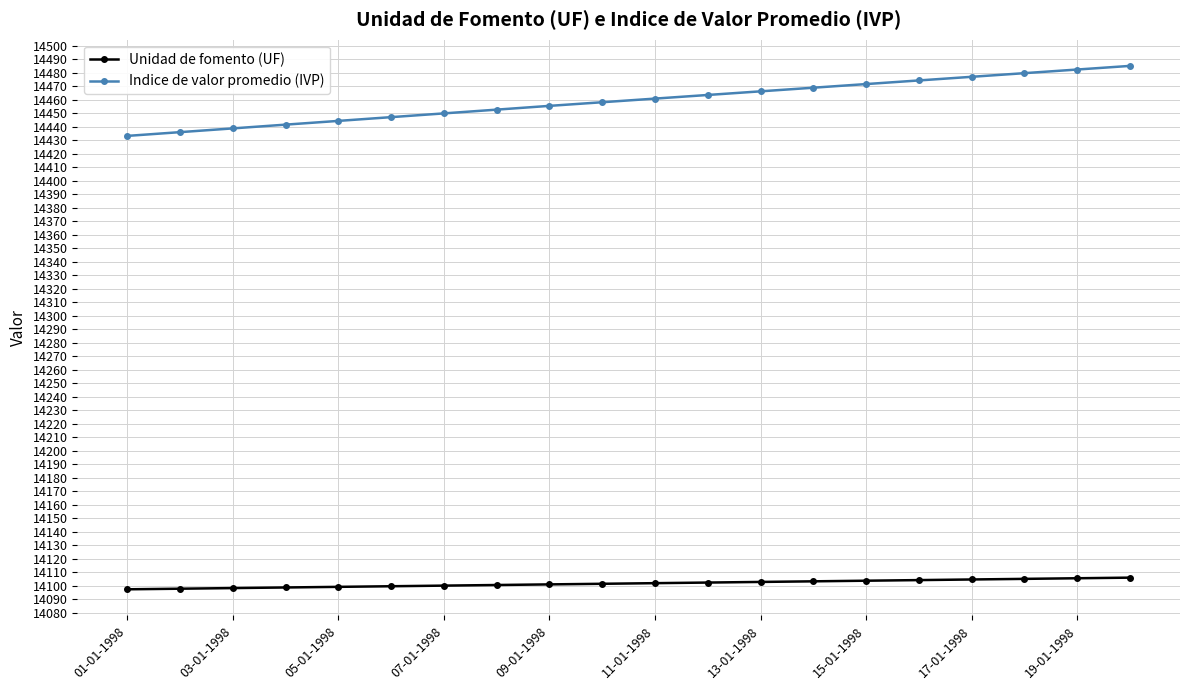

What is the minimum value shown in the chart?

14097.4